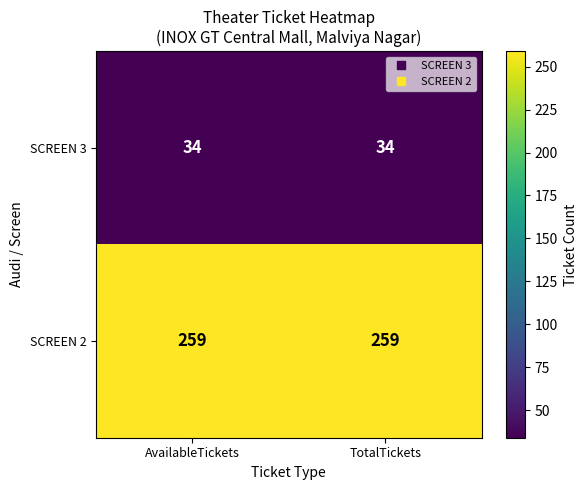

Rank the series by their average value, from lowest to highest.

SCREEN 3, SCREEN 2